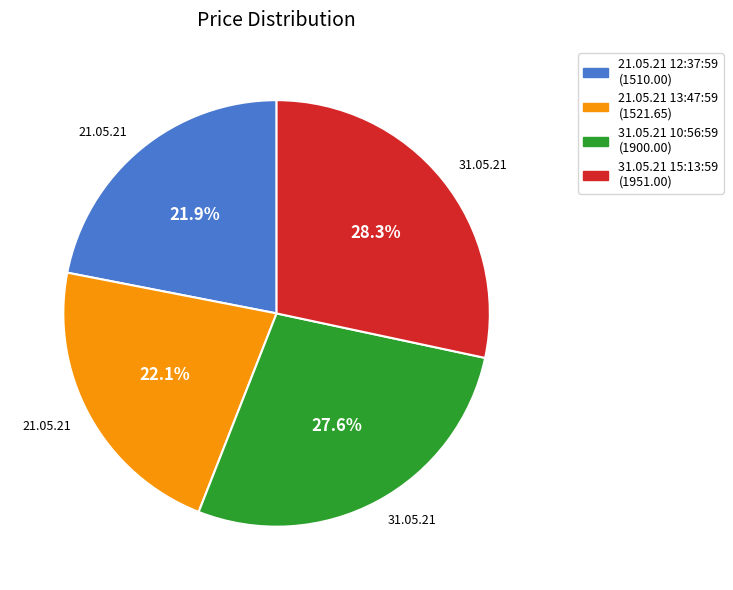

How many segments does this pie chart have?

4